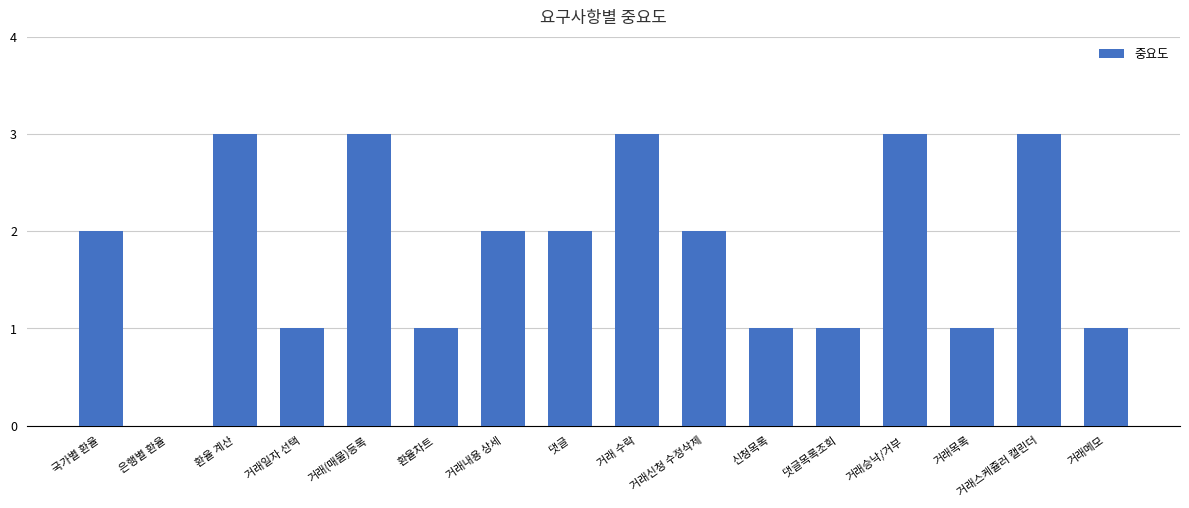

Between 거래일자 선택 and 국가별 환율, which is larger?

국가별 환율